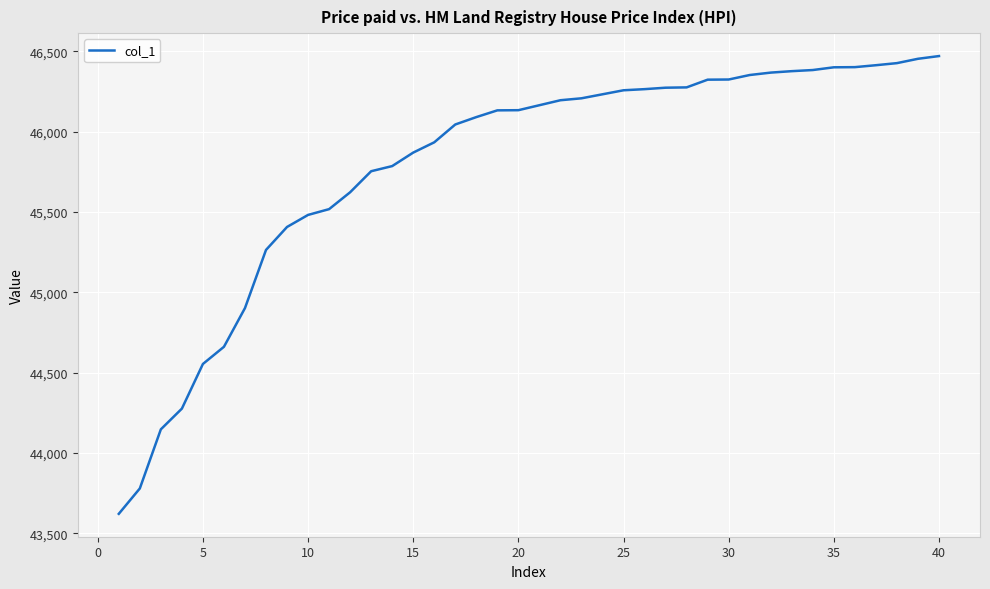

What is the maximum value shown in the chart?

46471